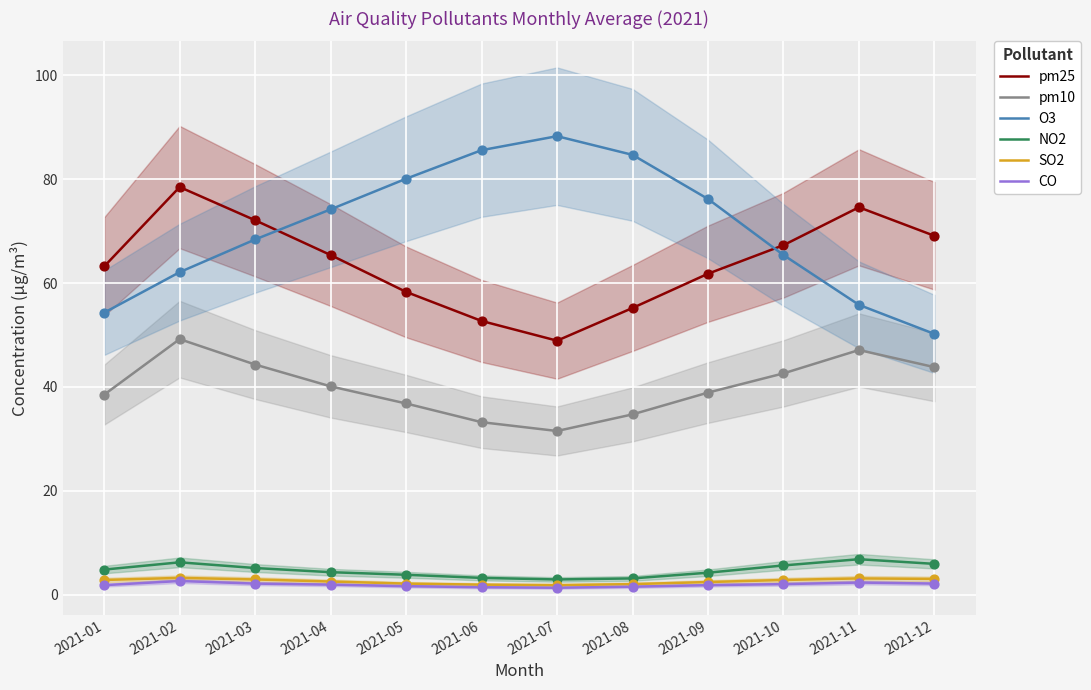

What are all the series names shown in the legend?

pm25, pm10, O3, NO2, SO2, CO